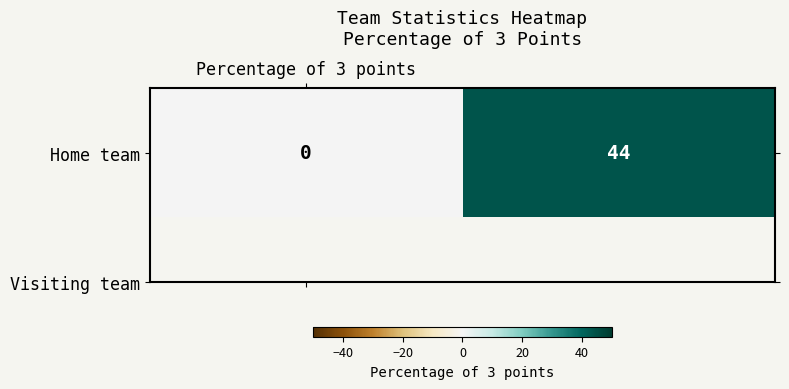

Count the number of categories in the chart.

2